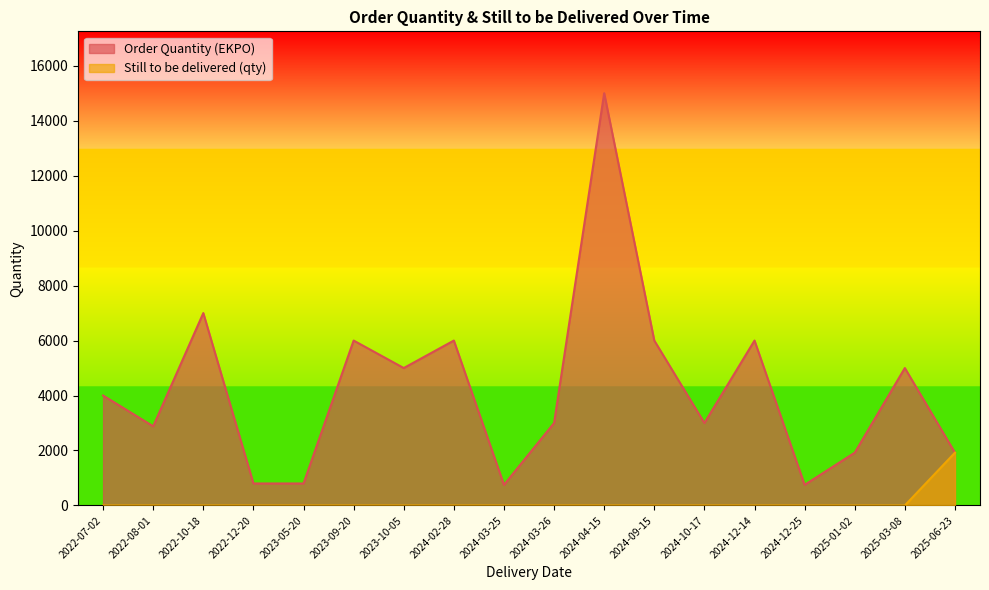

True or false: the data has more than 0 interior local peaks.

False